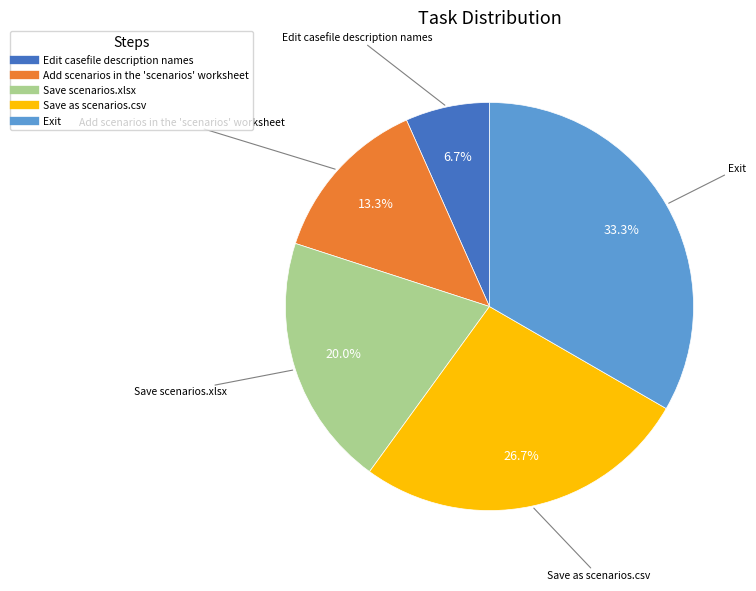

How many slices are in this pie chart?

5